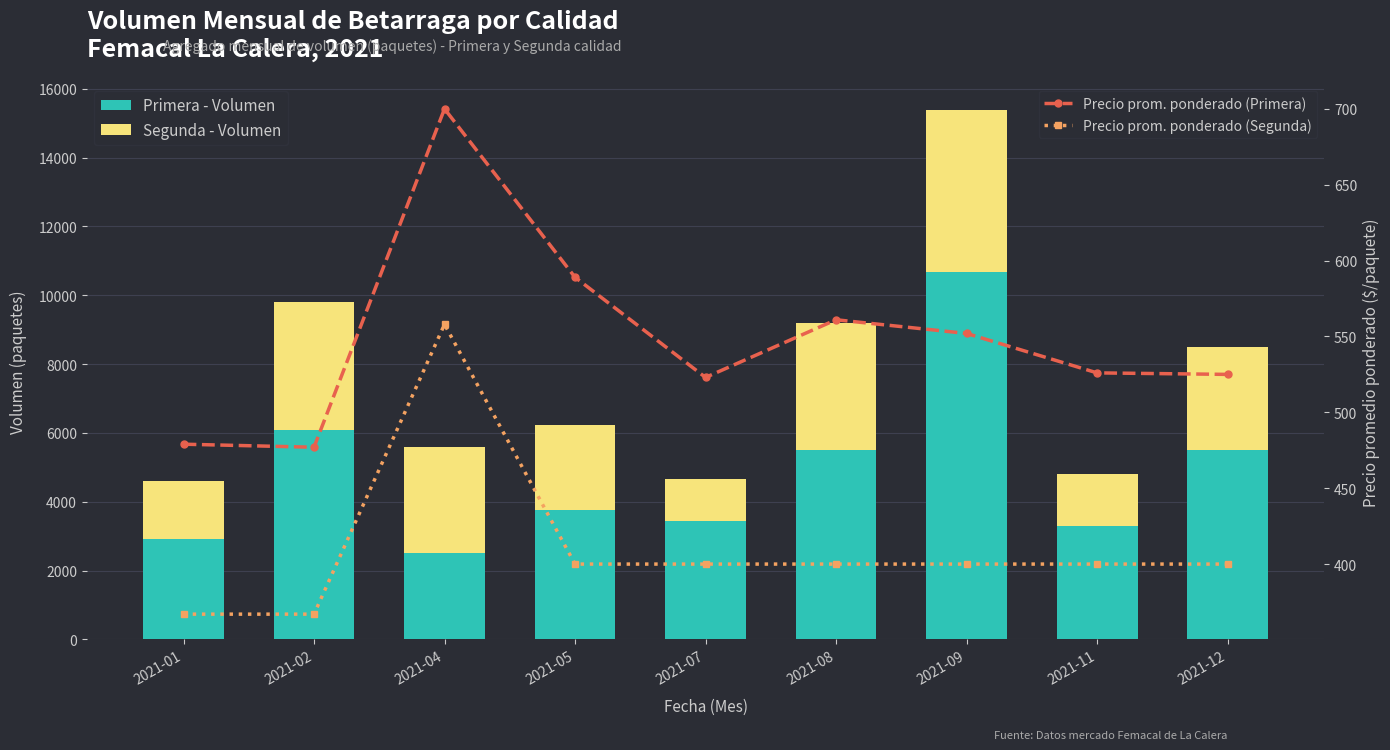

Where does the Precio prom. ponderado (Segunda) series first go above 400?

2021-04